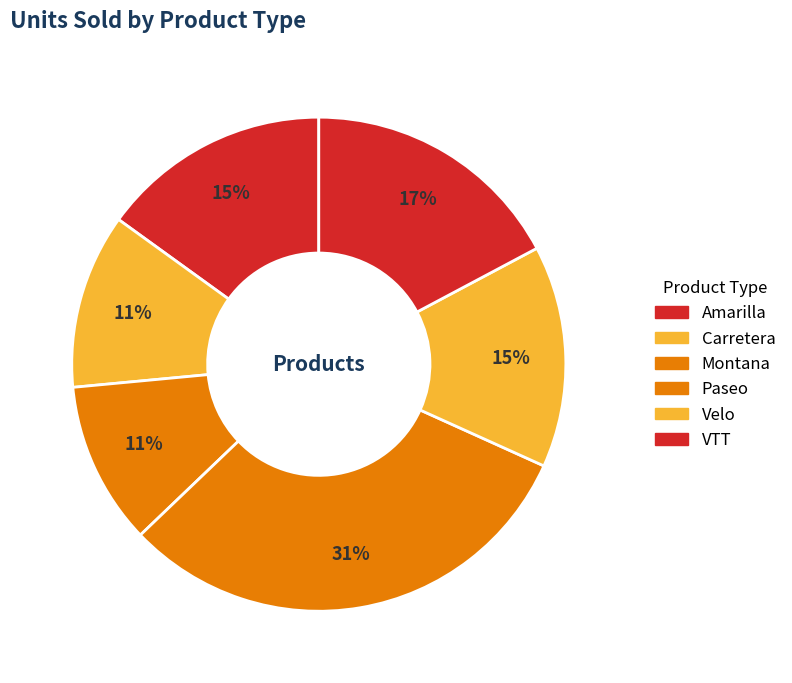

Combined, what portion of the pie is Paseo and VTT?

48.3%